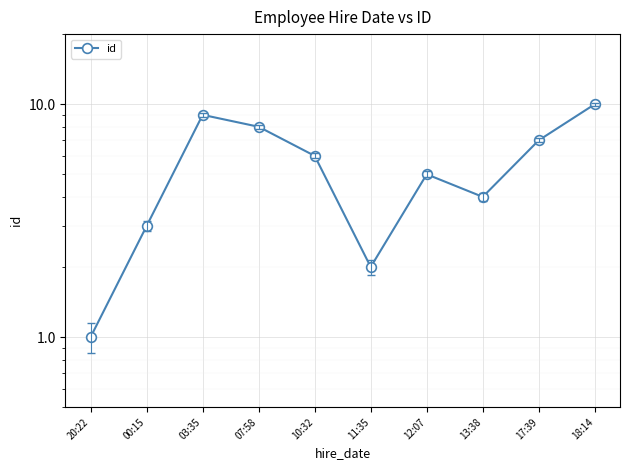

Reading right to left, list all the values displayed in this chart.

18:14=10	17:39=7	13:38=4	12:07=5	11:35=2	10:32=6	07:58=8	03:35=9	00:15=3	20:22=1